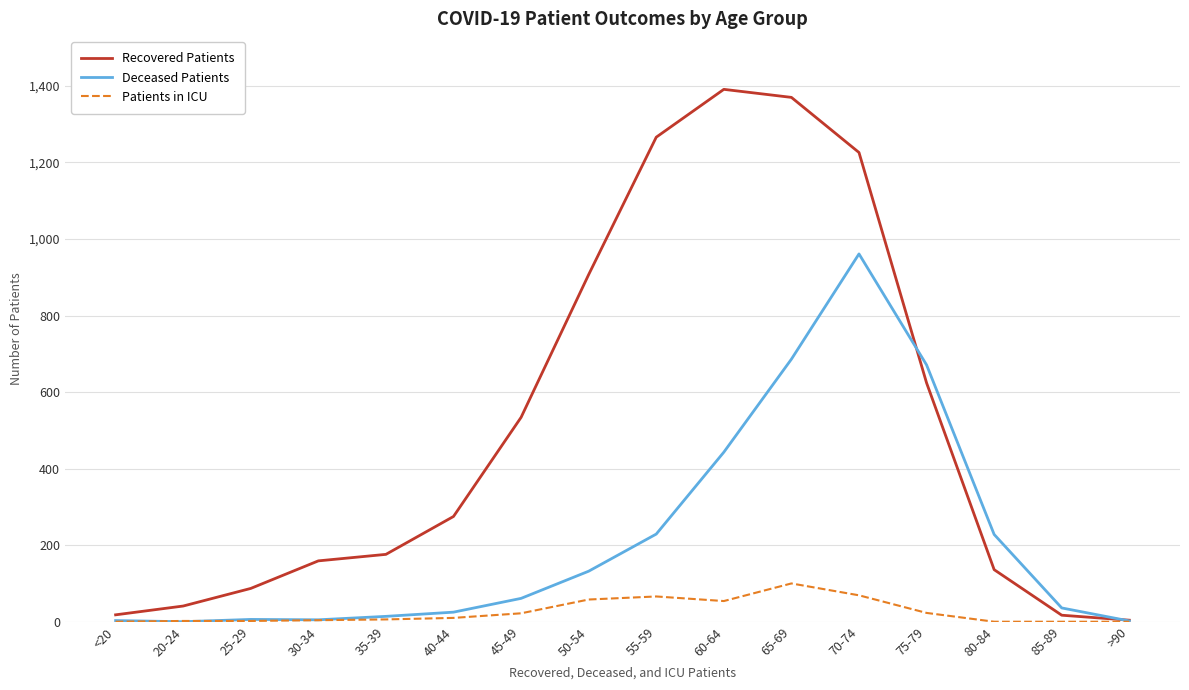

At which category is the sum across all series the highest?

70-74